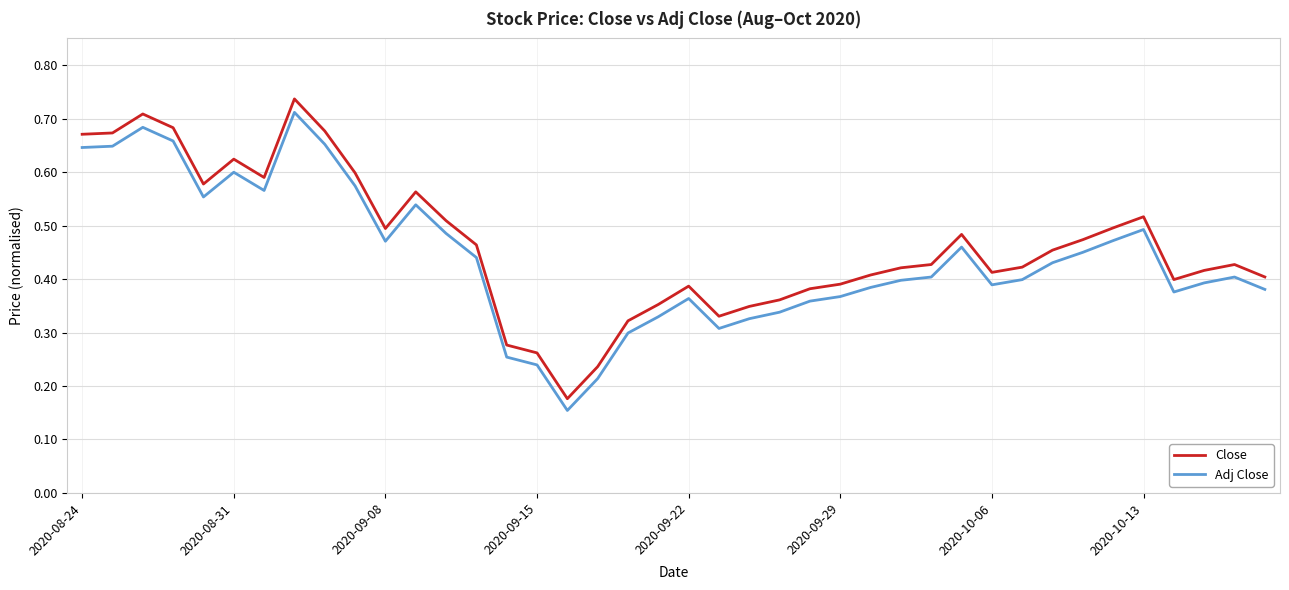

Count the number of categories in the chart.

40